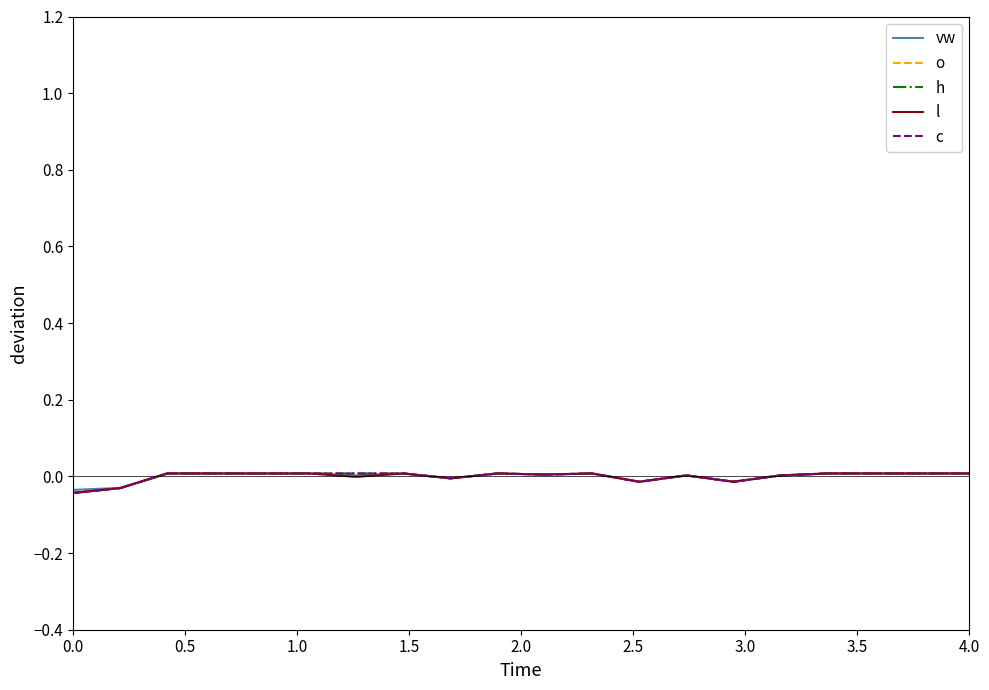

True or false: h and l cross at least once.

False